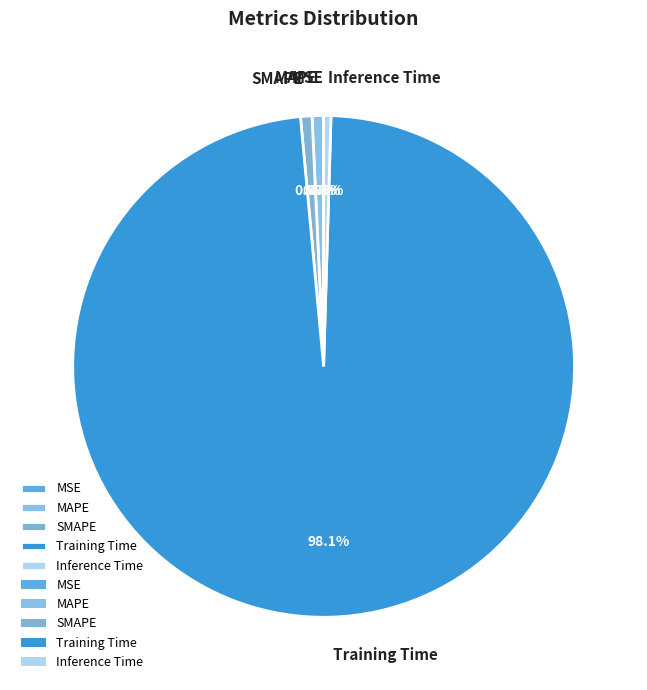

What is the largest slice in the pie chart?

Training Time